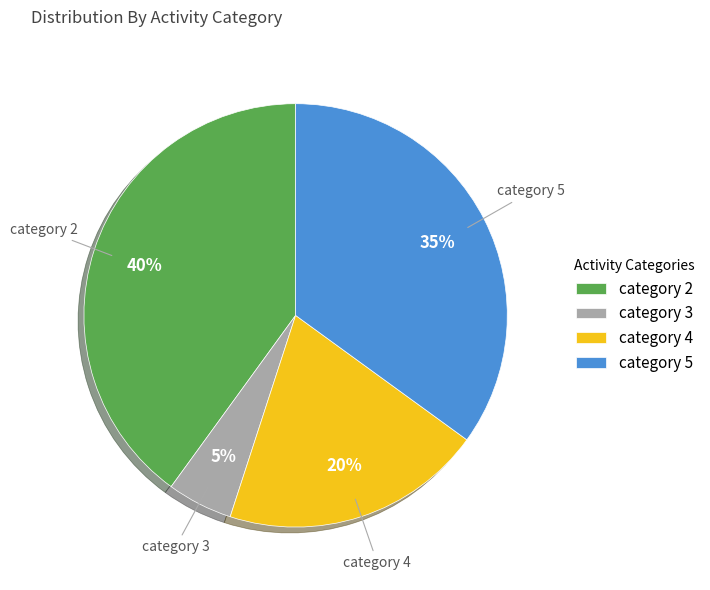

How many slices are in this pie chart?

4